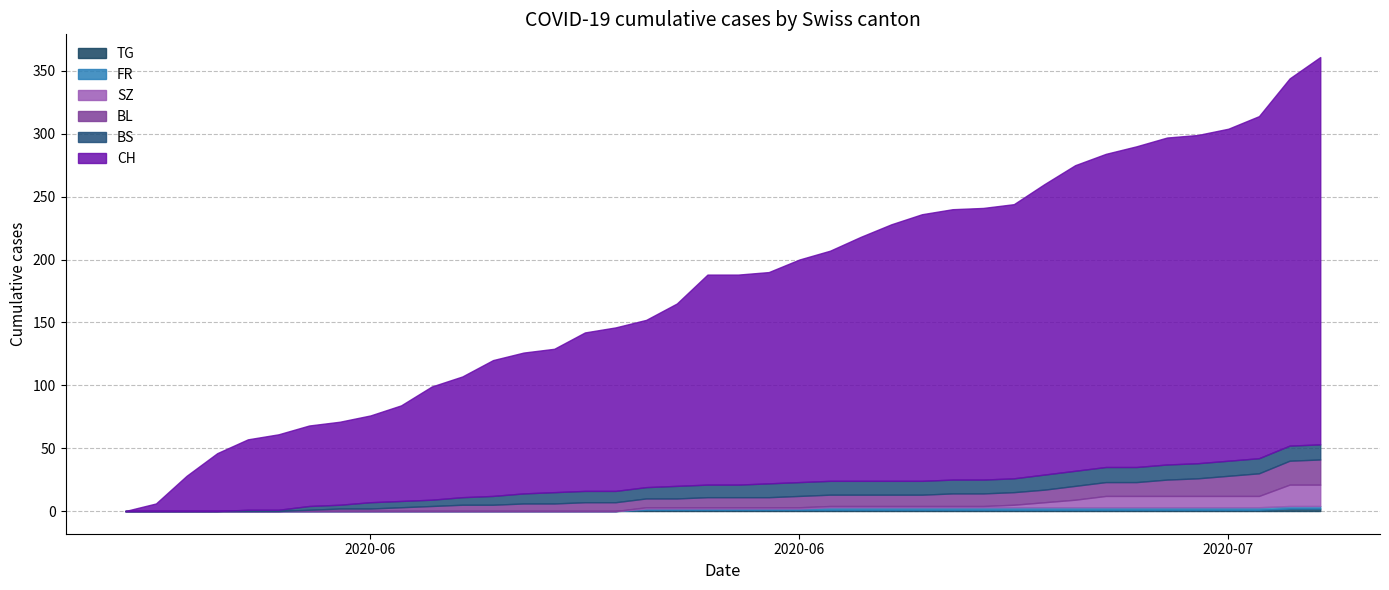

What are all the series names shown in the legend?

CH, BS, SZ, FR, BL, TG